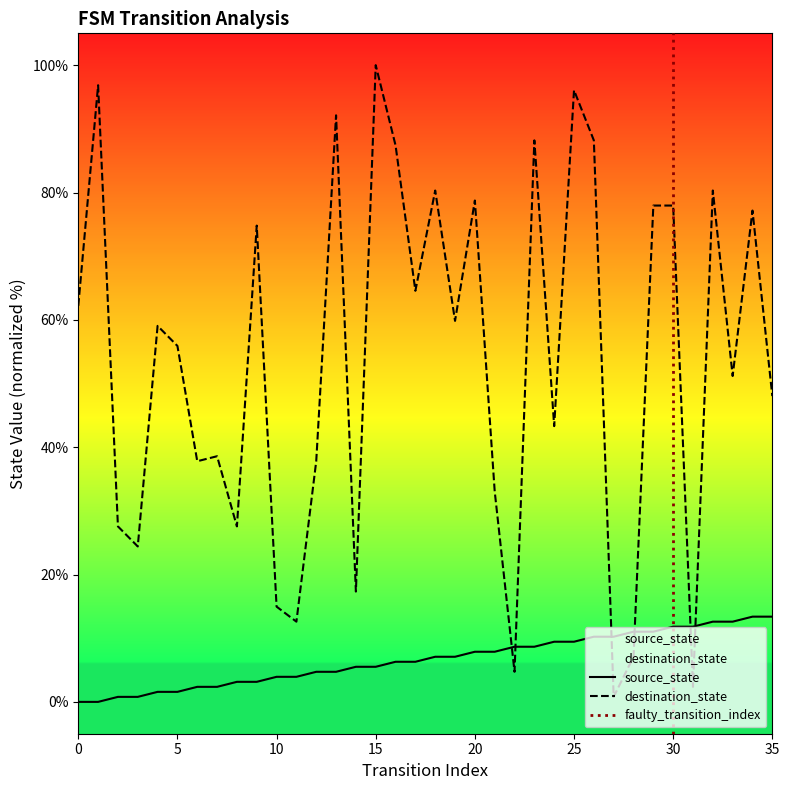

At 7, list the series in order from smallest to largest.

source_state, destination_state